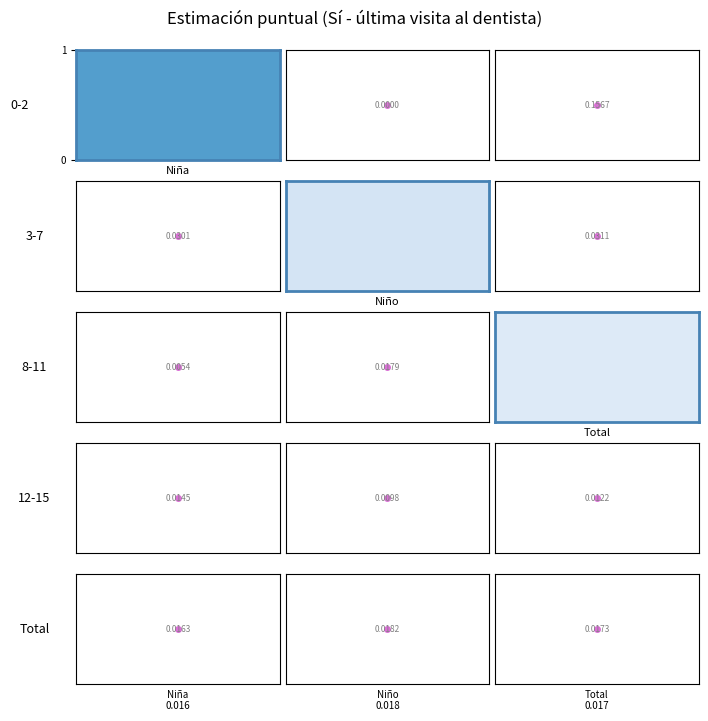

Reading left to right, transcribe all the data shown in this chart.

0-2: 0.2	0.0	0.2
3-7: 0.0	0.0	0.0
8-11: 0.0	0.0	0.0
12-15: 0.0	0.0	0.0
Total: 0.0	0.0	0.0